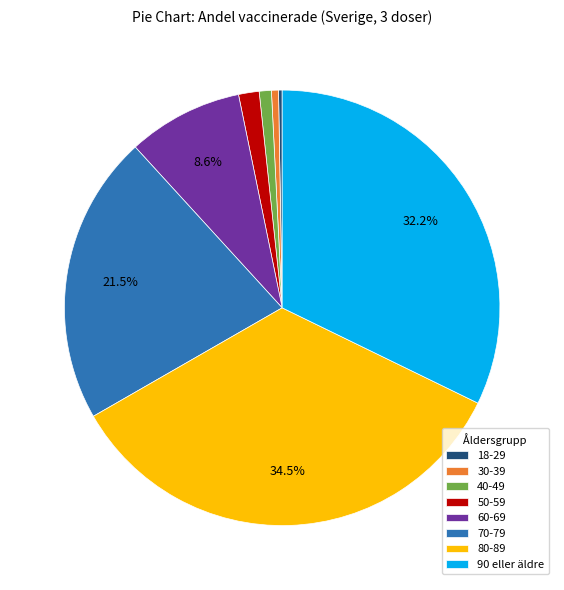

Which has a higher value, 40-49 or 80-89?

80-89